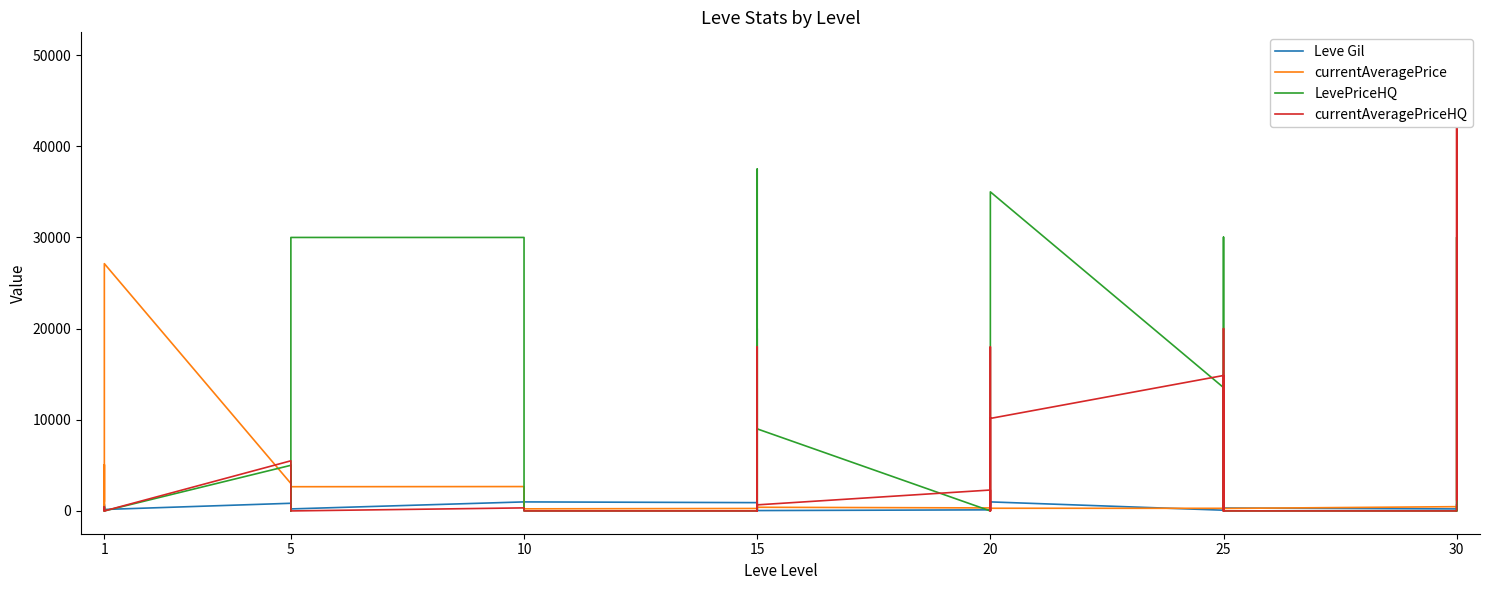

Rank the series by their maximum value, from lowest to highest.

Leve Gil, currentAveragePrice, LevePriceHQ, currentAveragePriceHQ